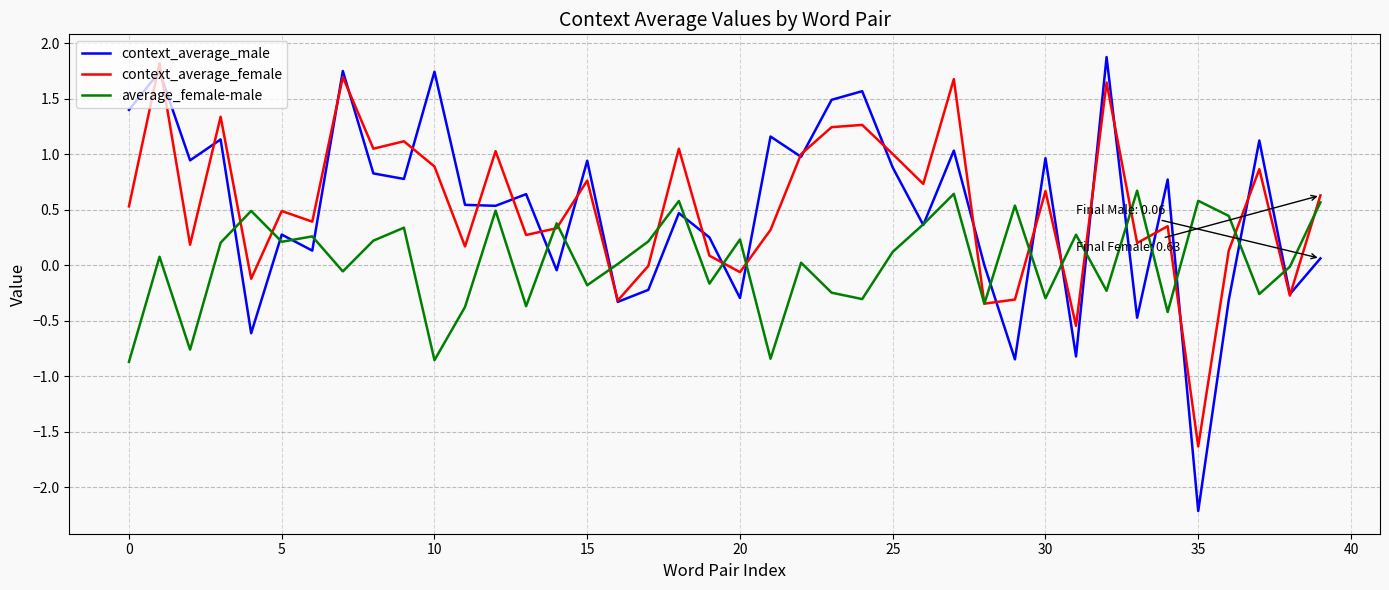

Count the number of categories in the chart.

40